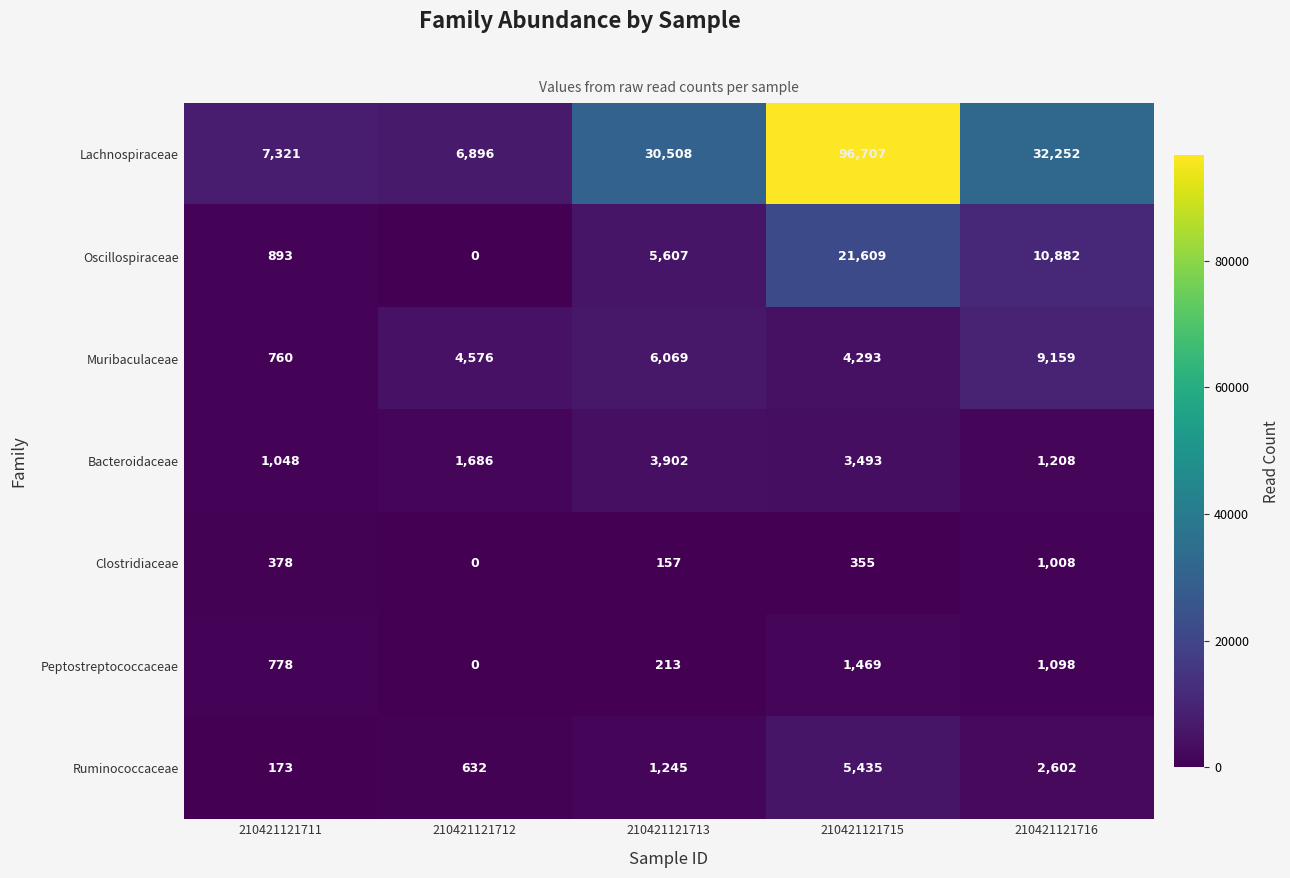

Rank the series at 210421121715 from highest to lowest value.

Lachnospiraceae, Oscillospiraceae, Ruminococcaceae, Muribaculaceae, Bacteroidaceae, Peptostreptococcaceae, Clostridiaceae